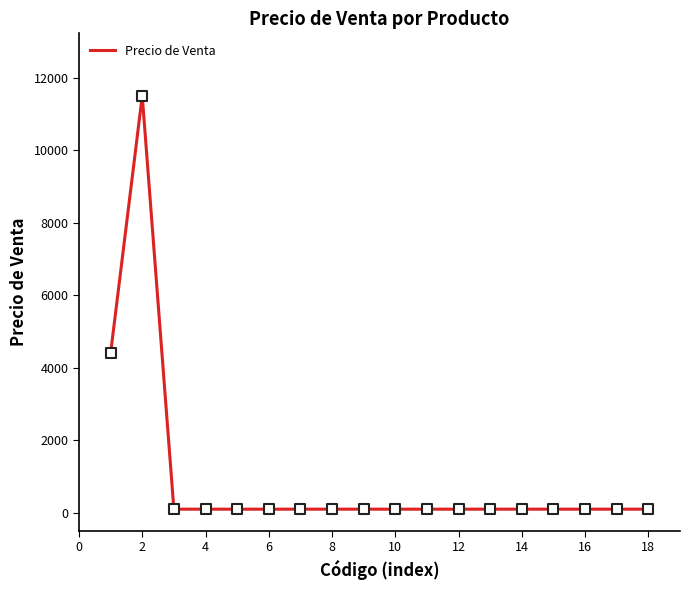

What is the maximum value shown in the chart?

11500